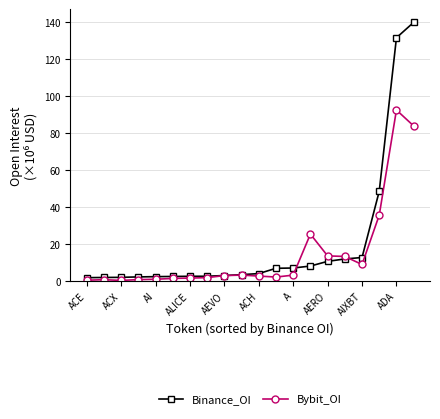

Does the chart have visible grid lines?

Yes